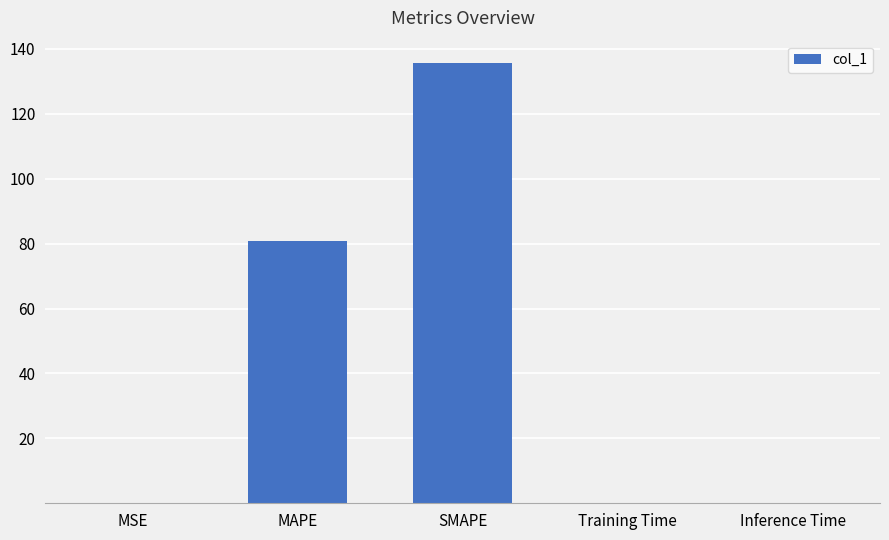

Count the number of categories in the chart.

5